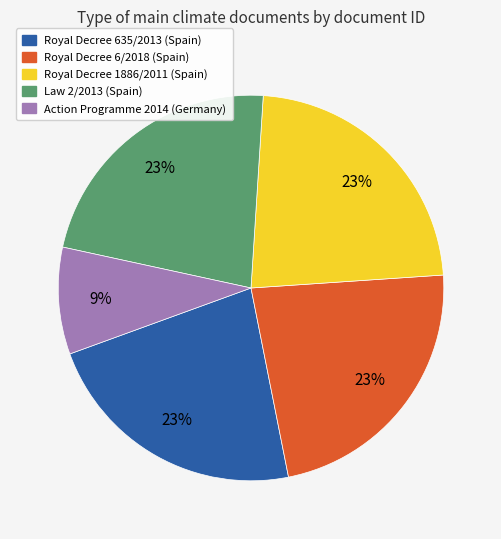

Is there any slice that represents more than half of the pie?

No